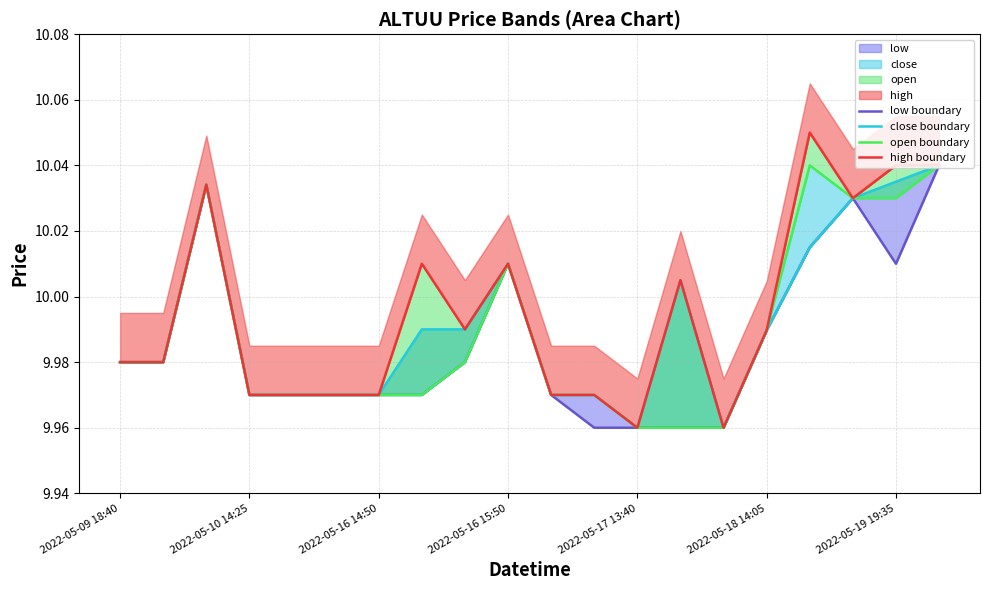

How many distinct data groups are displayed?

4